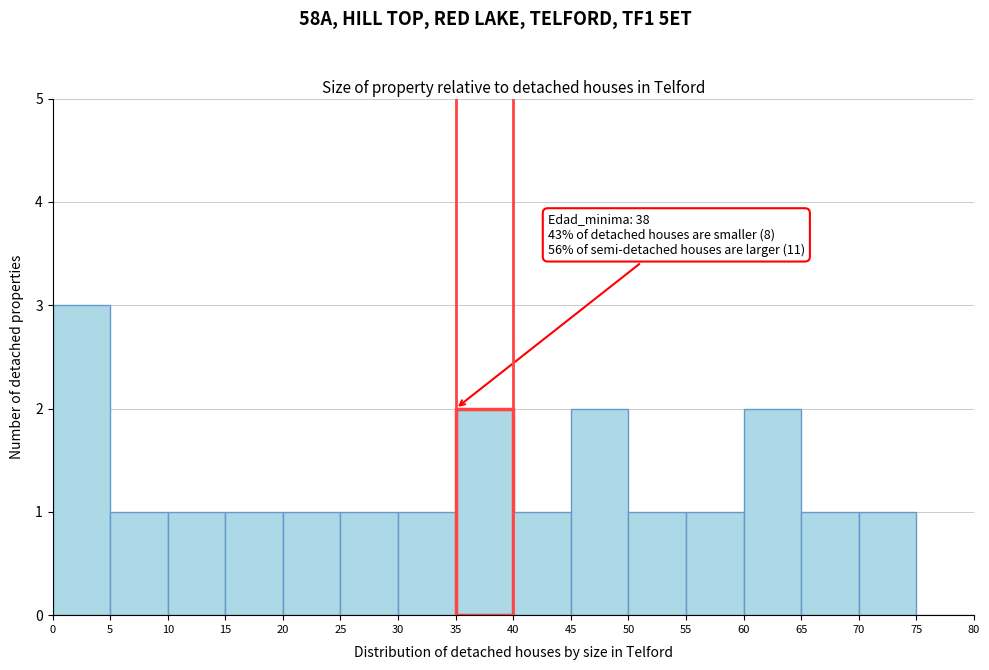

Which range on the x-axis has the tallest bar?

0 to 5